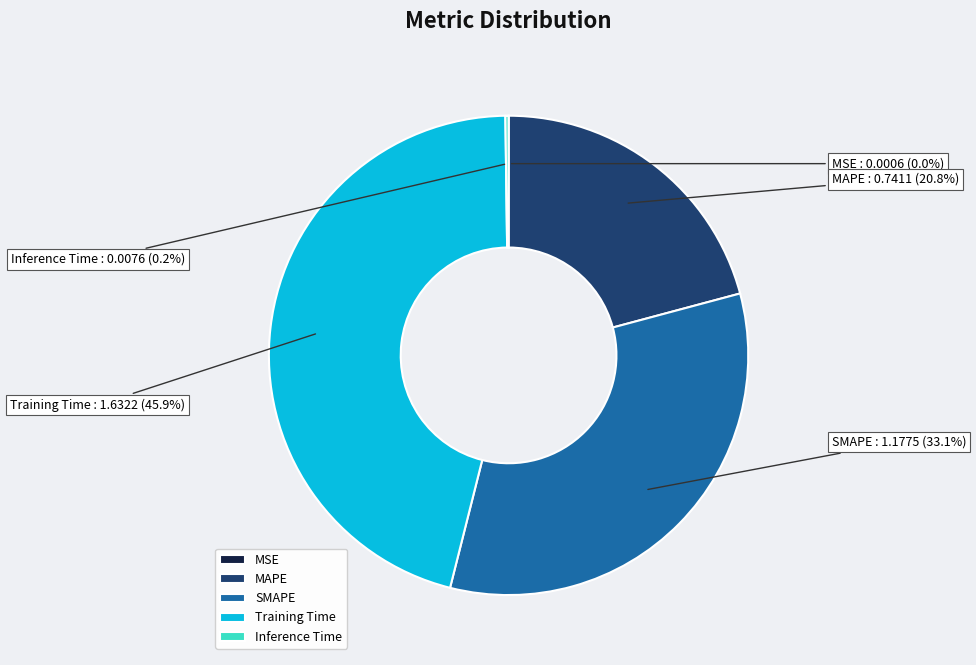

Approximately how many times larger is the value at SMAPE compared to Training Time?

0.7